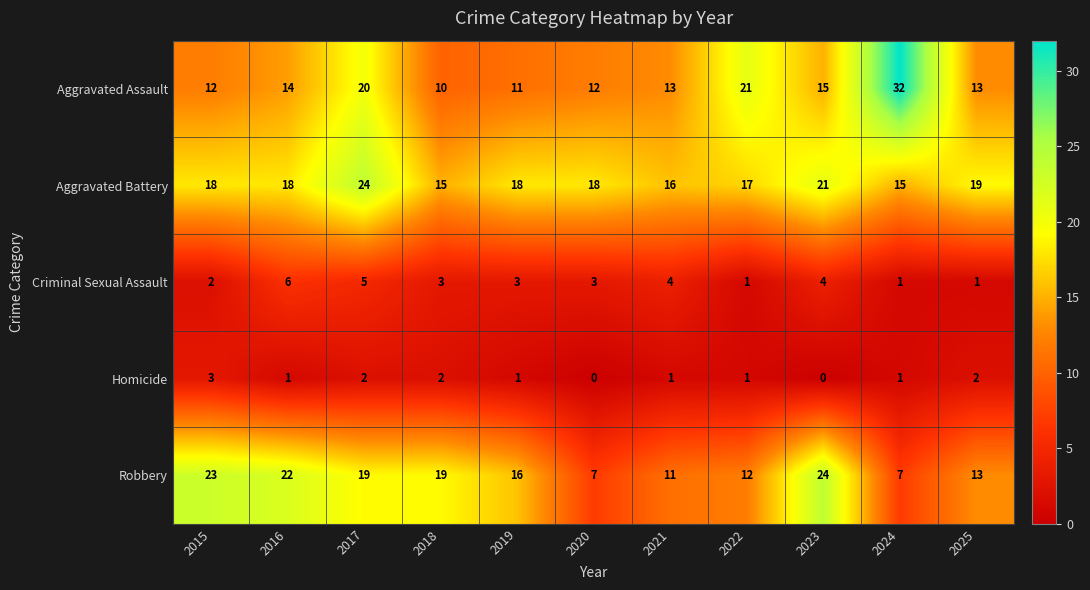

What is the difference between the maximum and minimum values in the Aggravated Assault series?

22